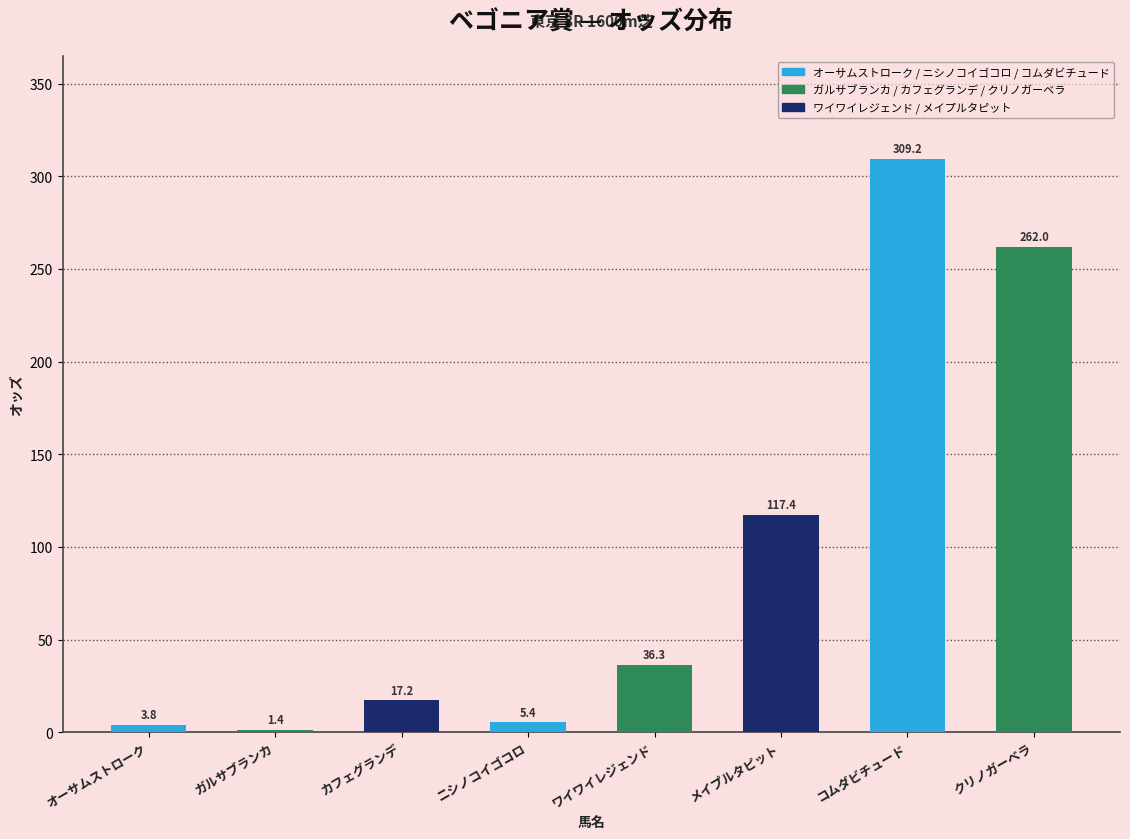

Where is the data nearest to the value 155?

メイプルタピット